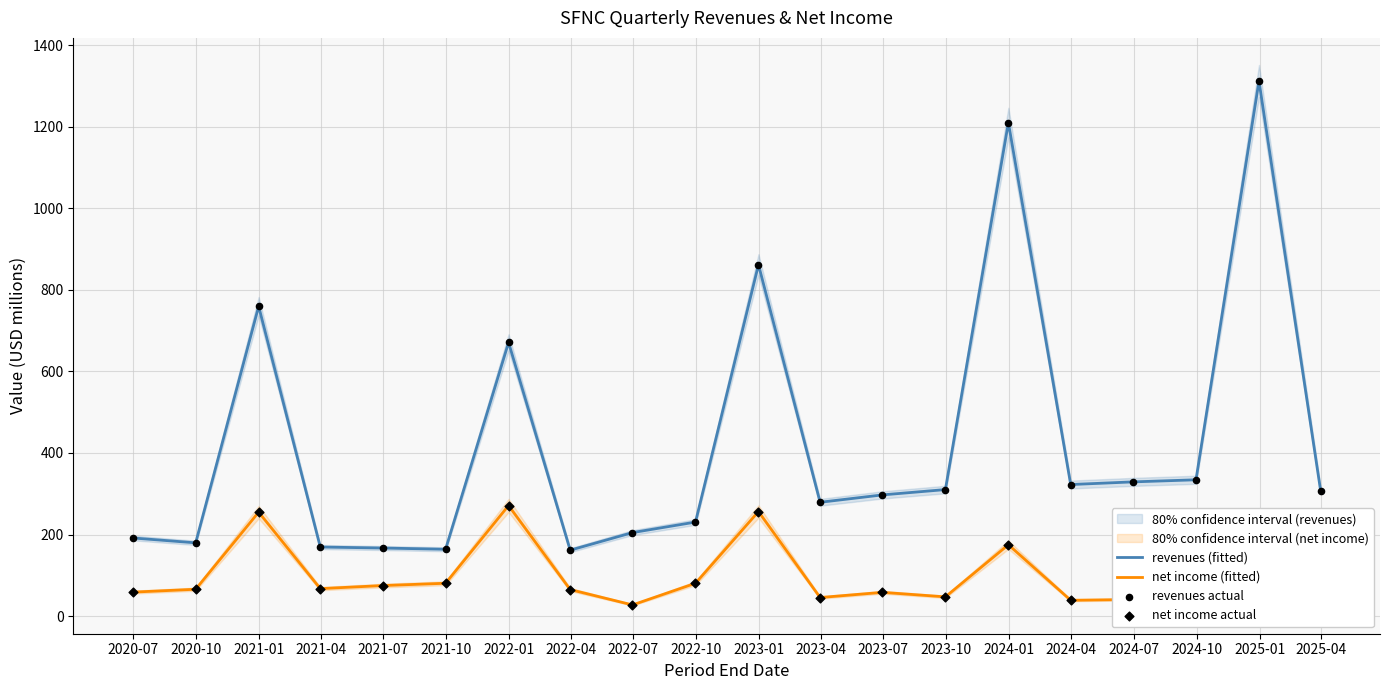

At how many categories does at least one series exceed 818?

3